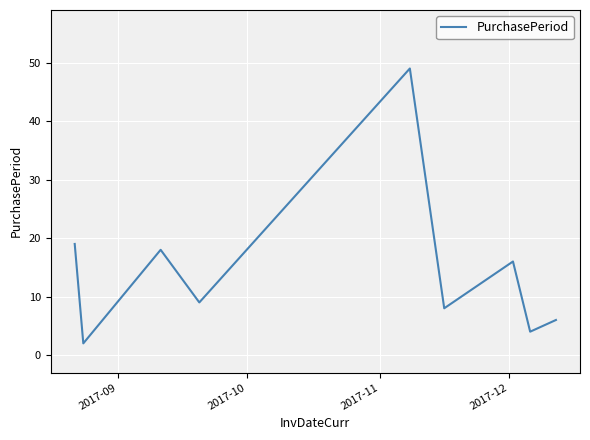

What is the difference between the maximum and minimum values?

47